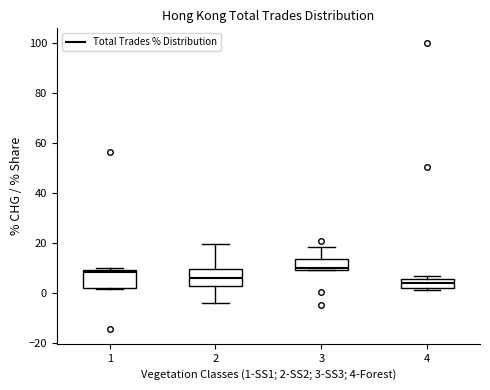

Reading left to right, read every box against the y-axis: the position of its median line, the range the box covers, and the ends of its whiskers. The values are not printed on the chart, so give them approximately, as read against the axis.

1: median 8 (just below the box's upper edge), box 2 to 8, whiskers 2 (just below the box's lower edge) to 10
2: median 6, box 2 to 10, whiskers -4 to 20
3: median 10 (just above the box's lower edge), box 10 to 14, whiskers 10 to 18
4: median 4, box 2 to 6, whiskers 2 to 6 (just above the box's upper edge)